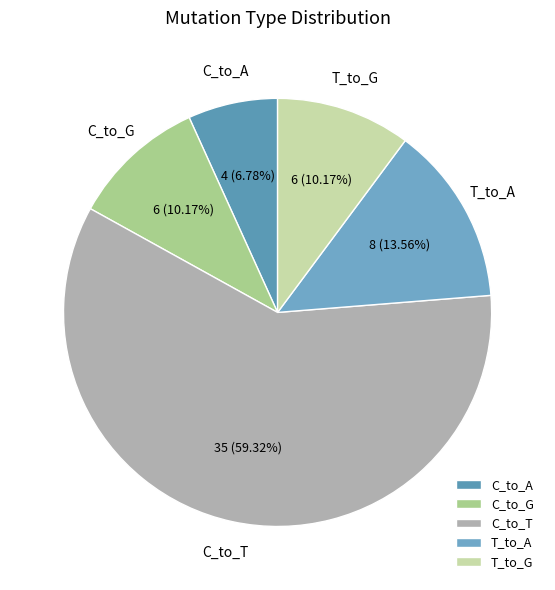

What is the majority slice?

C_to_T